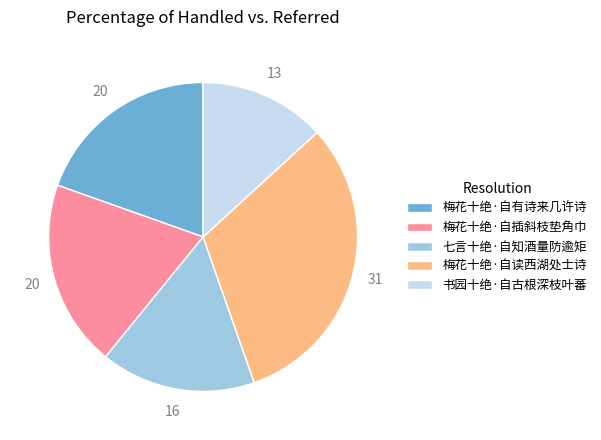

The 梅花十绝·自插斜枝垫角巾 slice represents 20% of the pie. True or false?

True